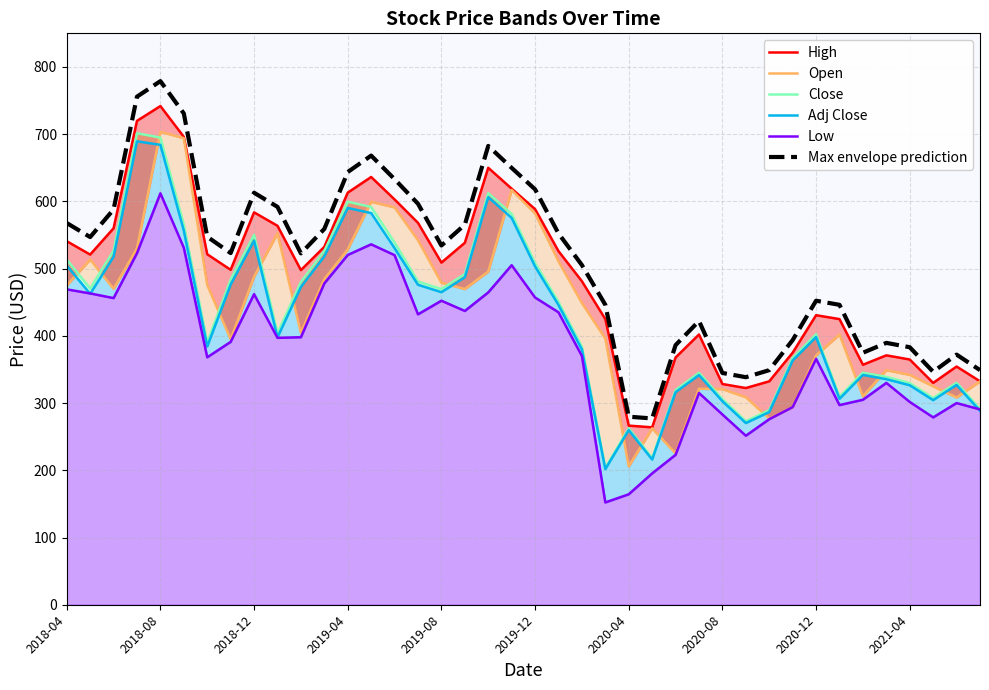

Is it true that Low equals 469.1 at 2018-04?

True